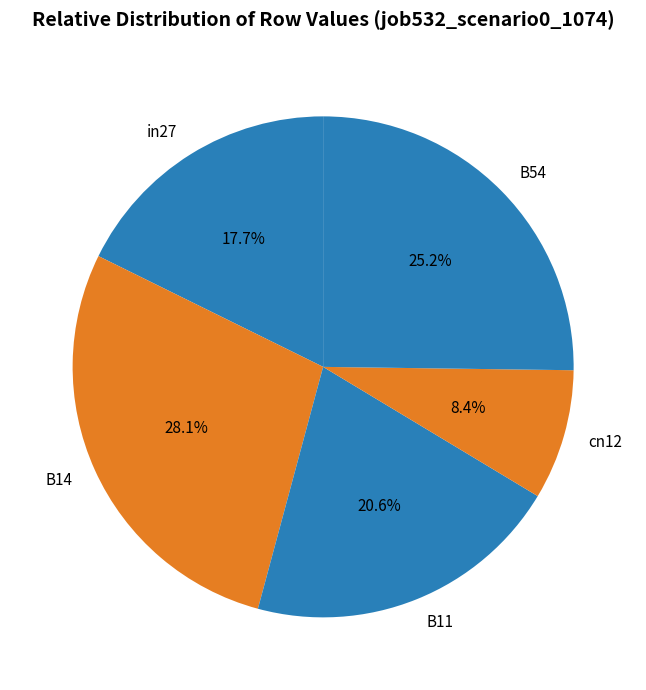

What portion of the pie excludes B11?

79.4%